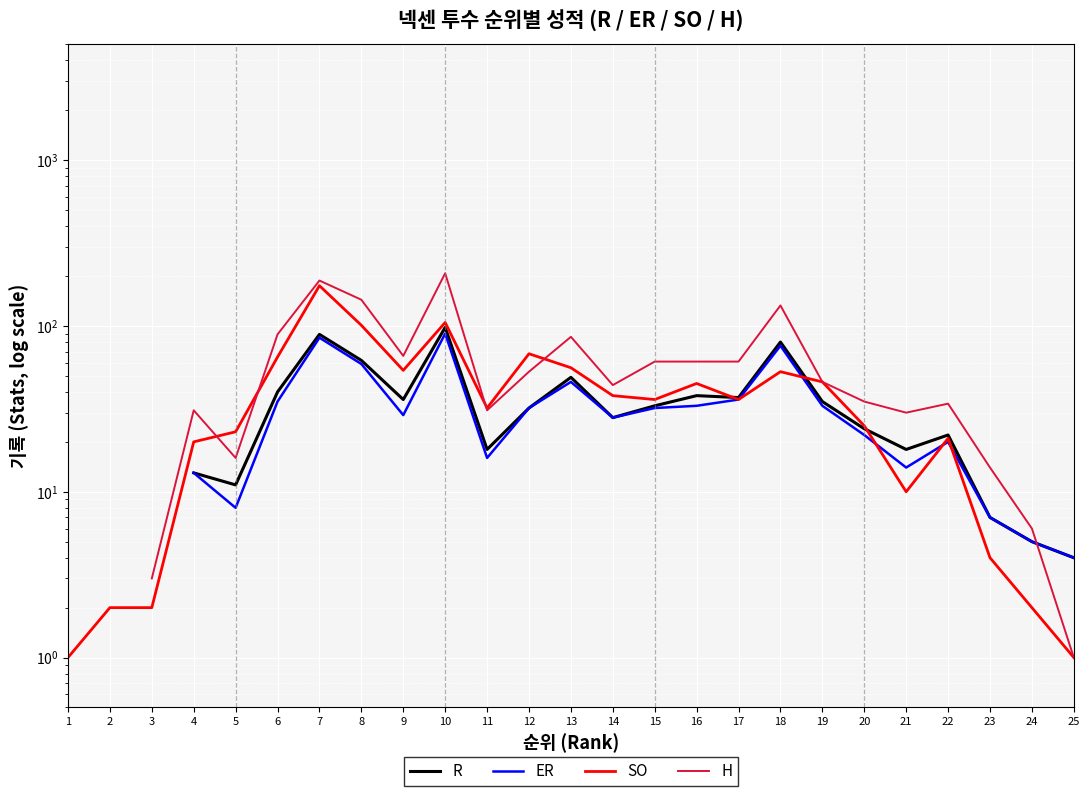

What is the value of the SO point at the 14th from the left?

38.0